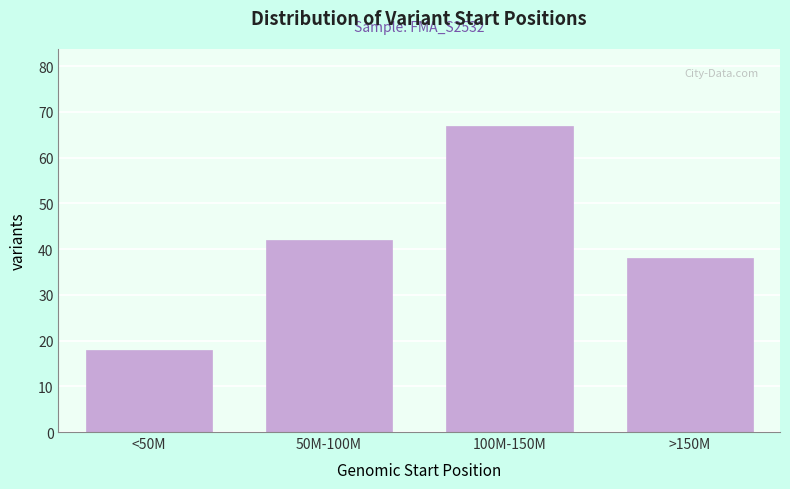

Reading left to right, extract all data points from this chart.

18	42	67	38